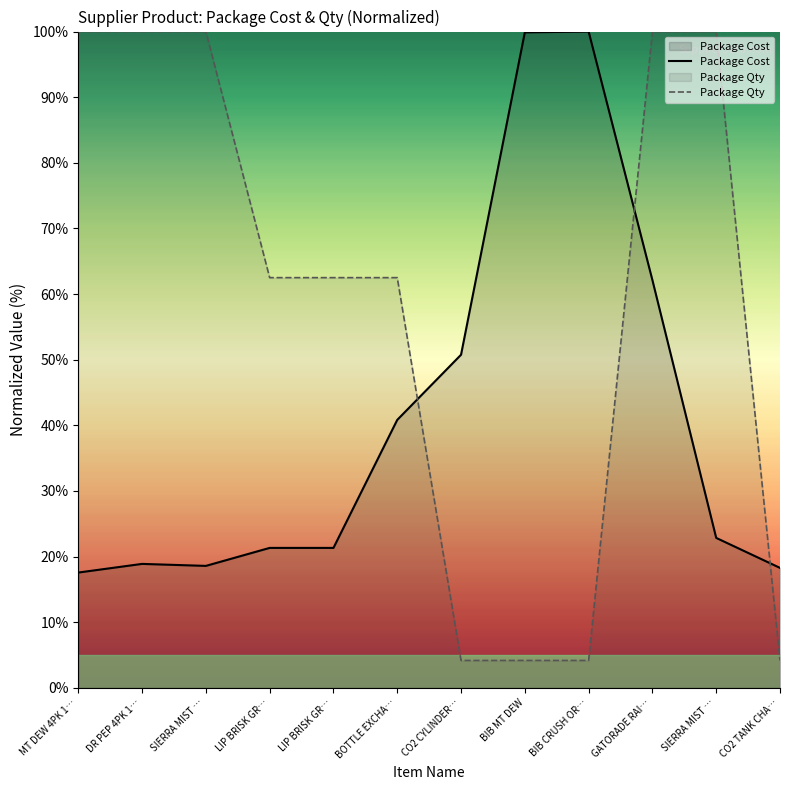

What is the total value across all series at LIP BRISK GR…?

83.8